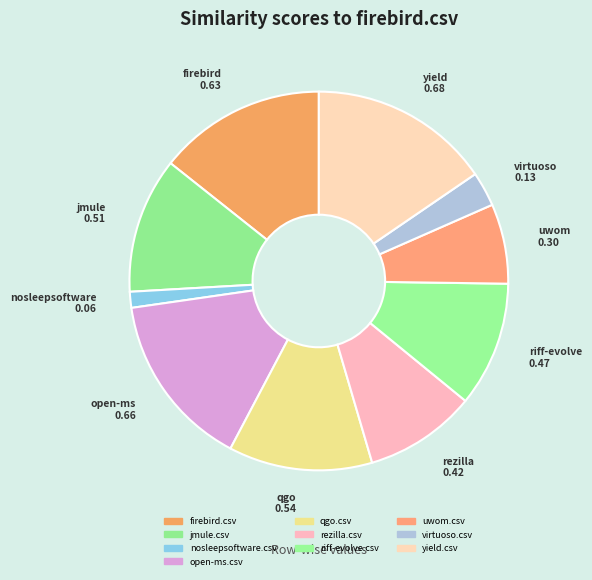

True or false: jmule.csv accounts for 5% of the total.

False